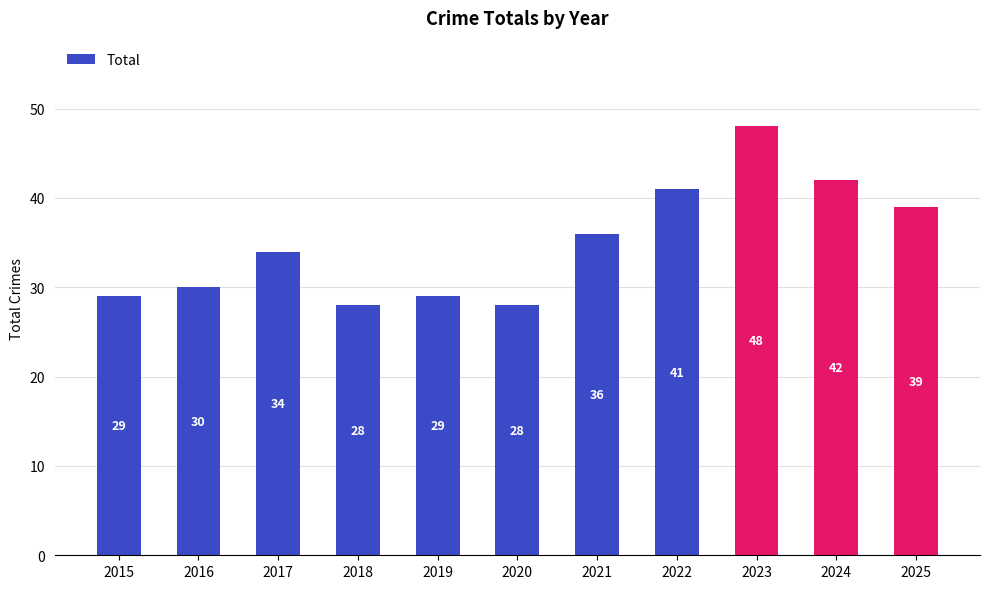

The chart shows a value of 30 at 2016. True or false?

True